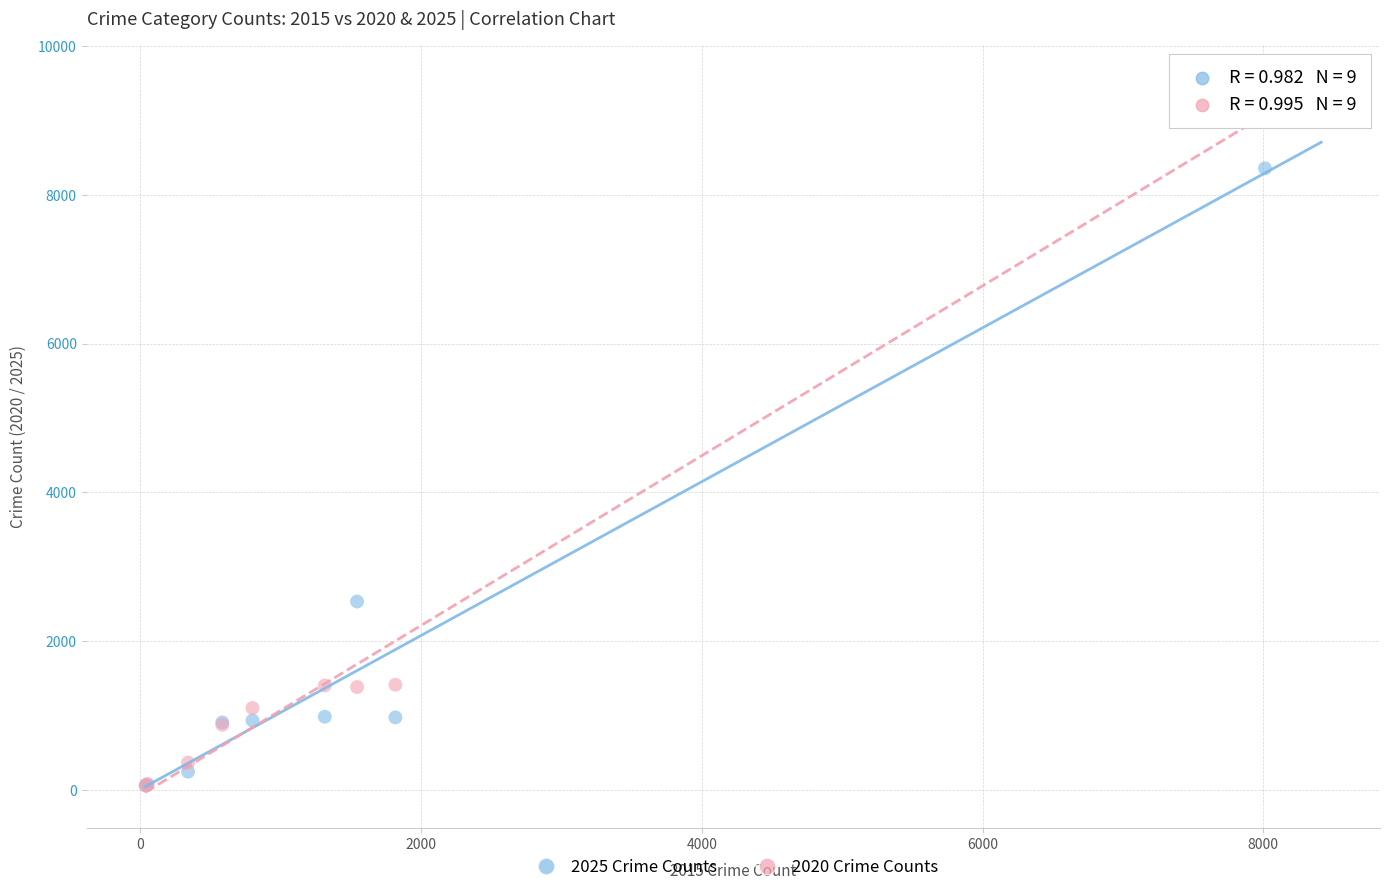

In the 2025 Crime Counts series, what Y value is closest to 4208?

2531